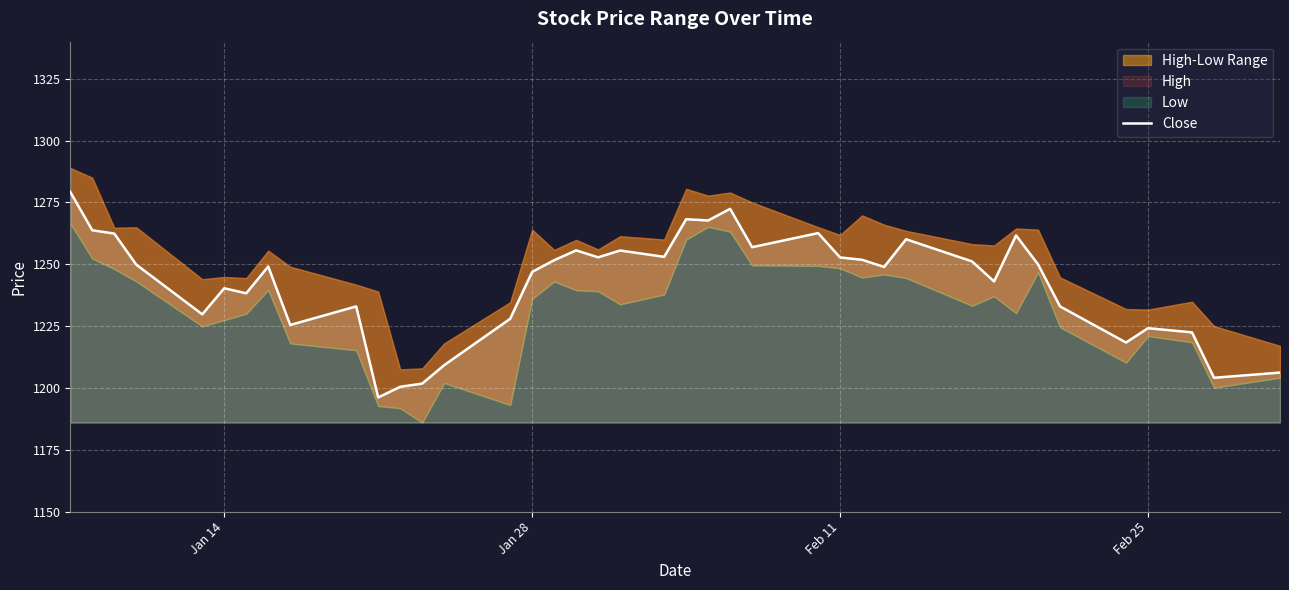

What is the lowest value of the Close series?

1196.2